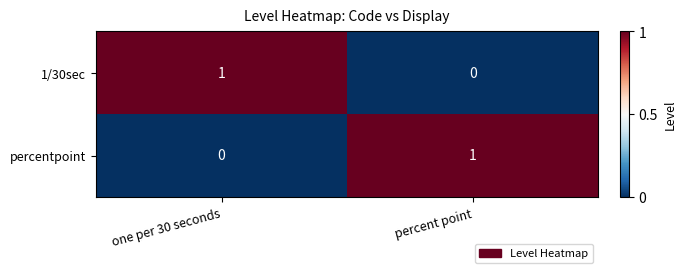

How many data points does each series have?

2